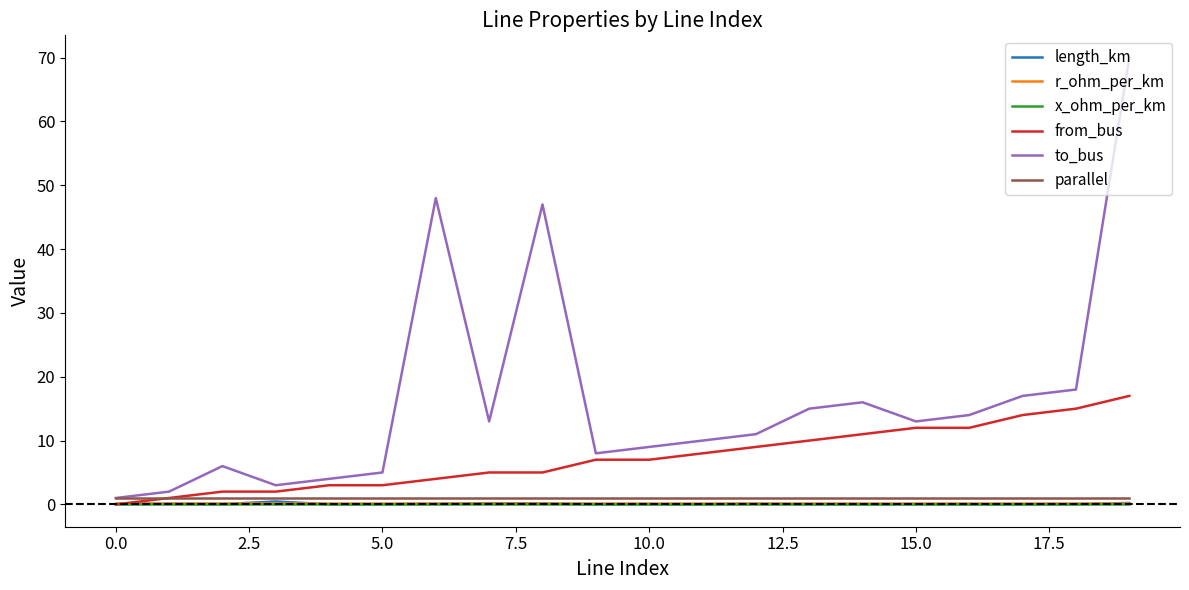

What are all the series names shown in the legend?

length_km, r_ohm_per_km, x_ohm_per_km, from_bus, to_bus, parallel